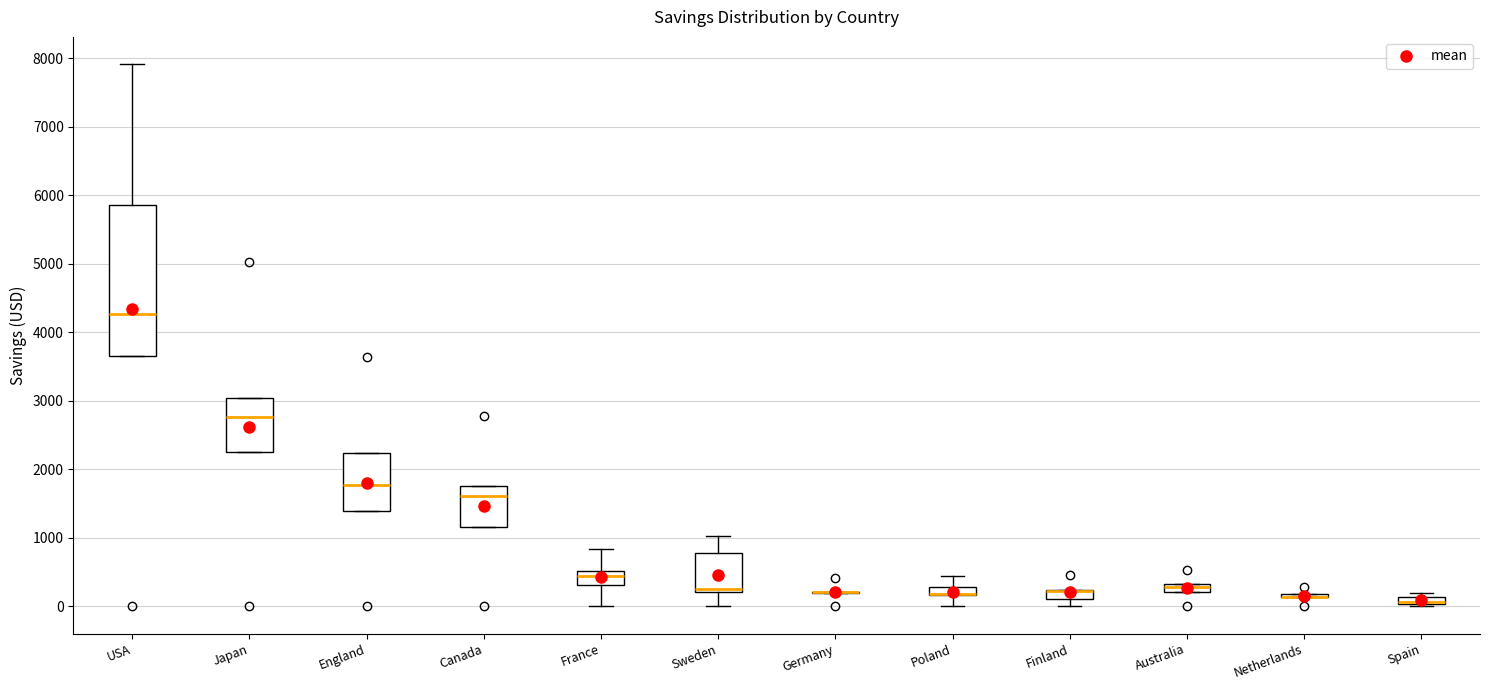

Where is the upper edge of the box for Japan on the y-axis? The values are not printed on the chart, so give them approximately, as read against the axis.

3000